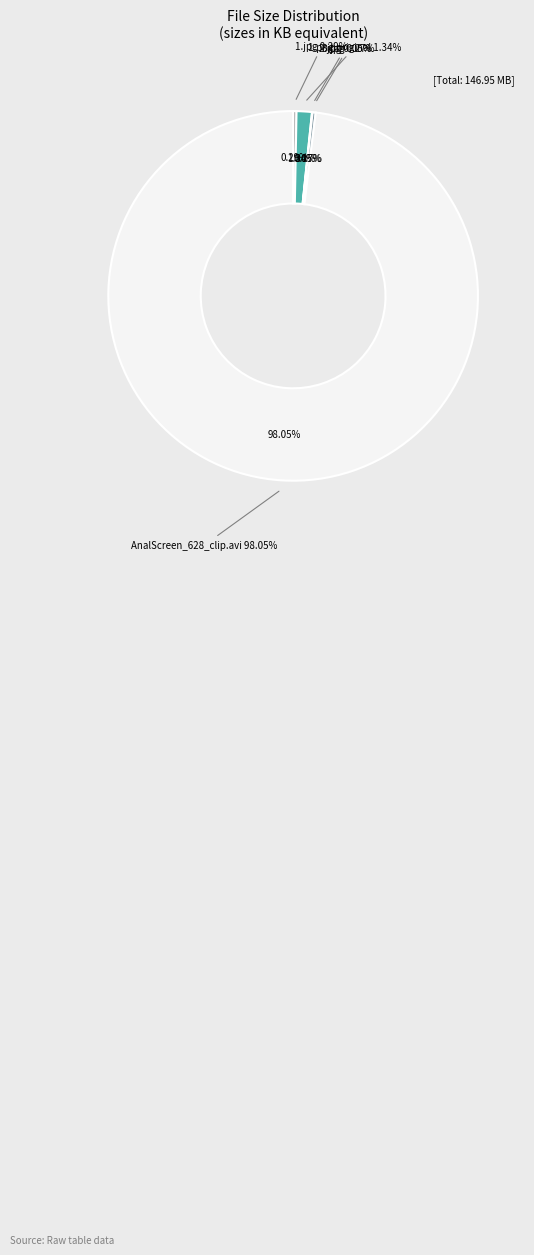

Rank the categories by value from lowest to highest.

2.jpg, 3.jpg, 1.jpg, 1.png.original, AnalScreen_628_clip.avi